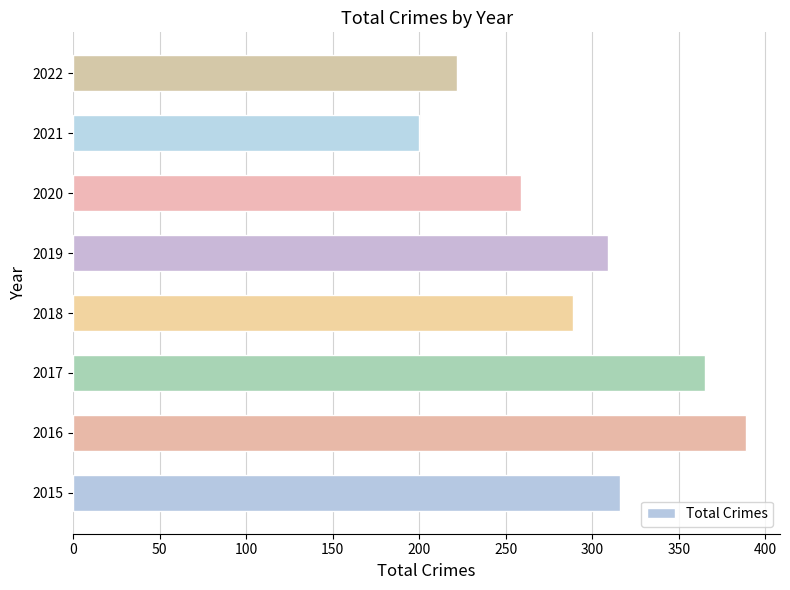

Rank the categories by value from highest to lowest.

2016, 2017, 2015, 2019, 2018, 2020, 2022, 2021